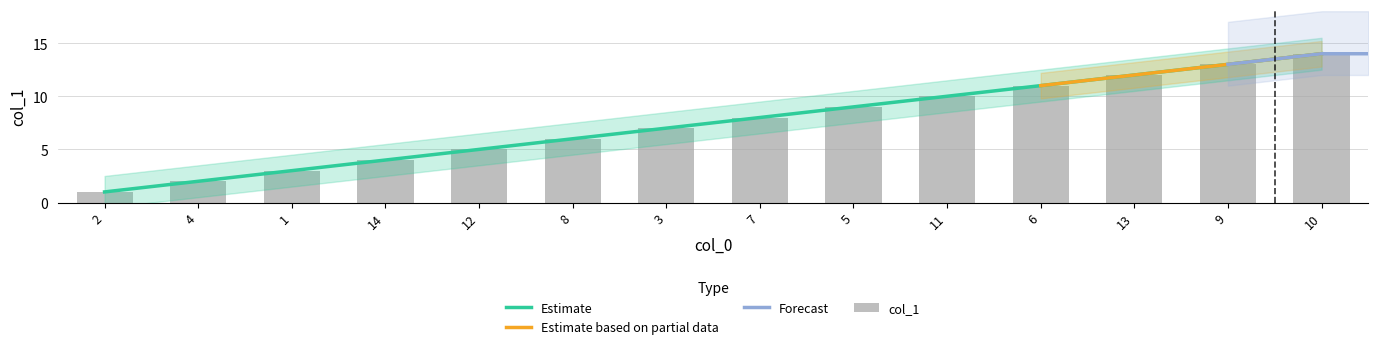

What is the label of the 11th bar from the left?

6